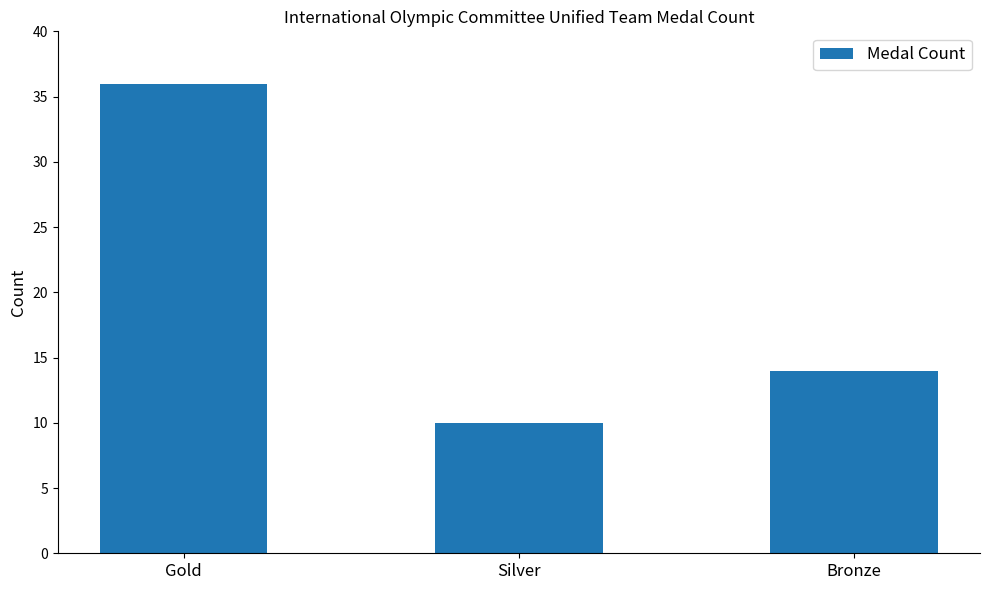

List the labels in order of value, largest first.

Gold, Bronze, Silver